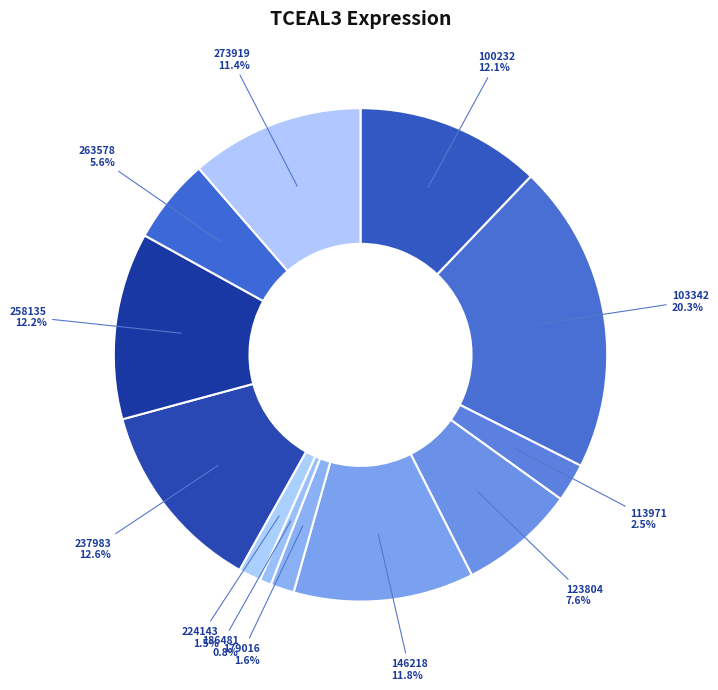

How many segments does this pie chart have?

12